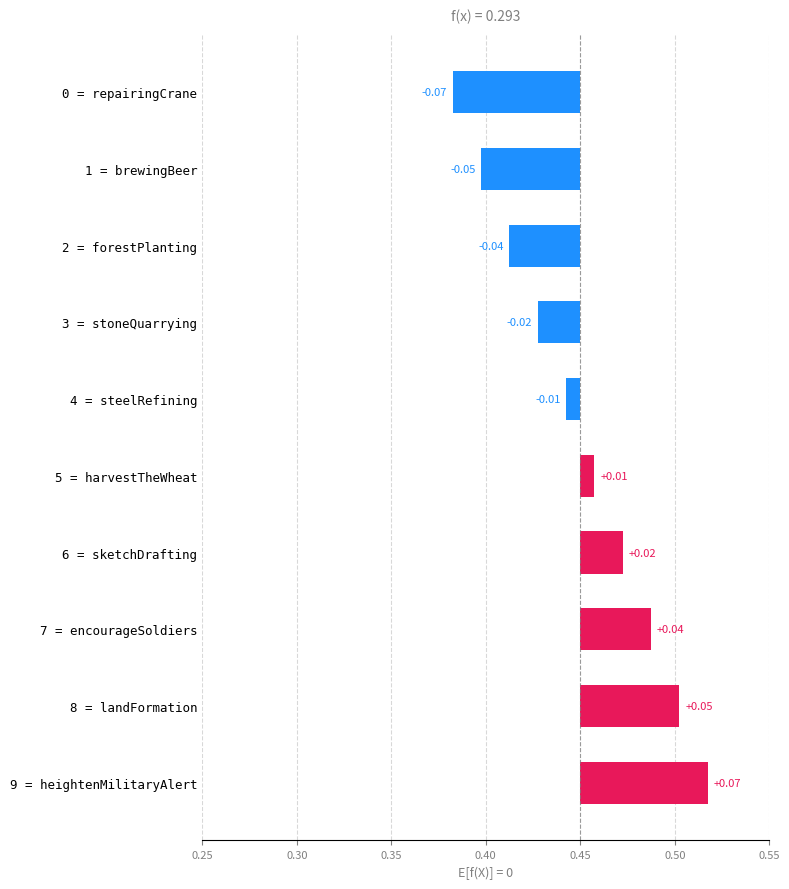

Count the number of categories in the chart.

10